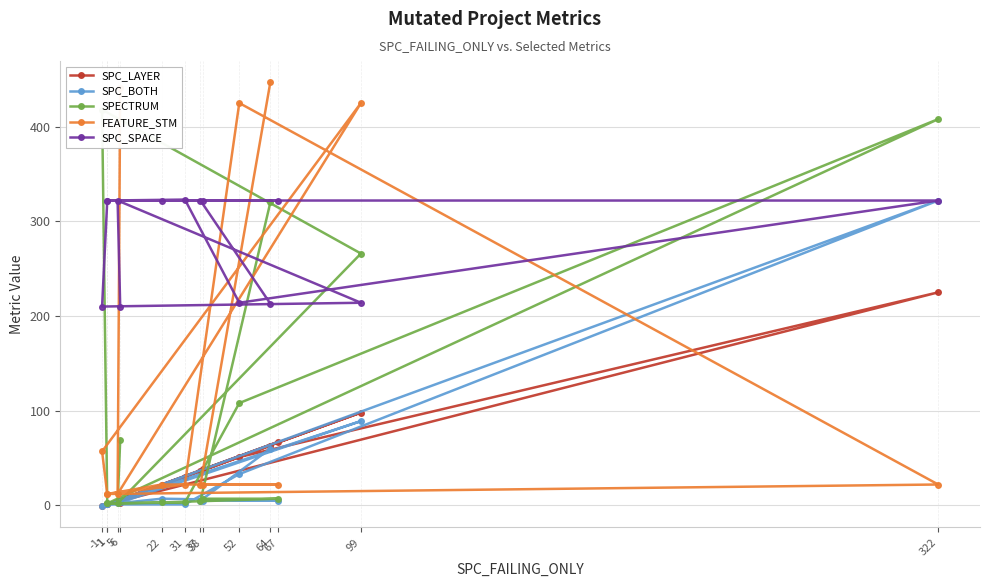

Rank the categories by FEATURE_STM value from lowest to highest.

5, 1, 1, 31, 322, 22, 67, 38, 37, -1, 99, 52, 6, 64